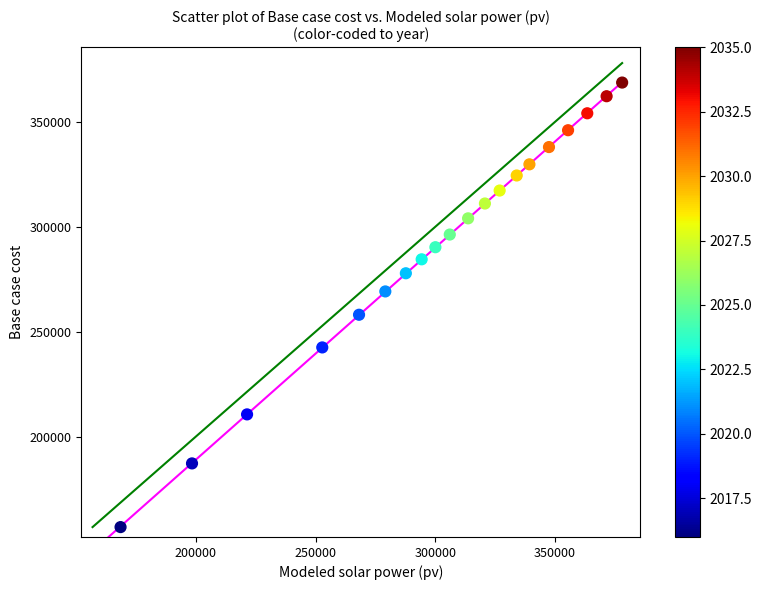

What is the range of X values (max minus min)?

209435.7